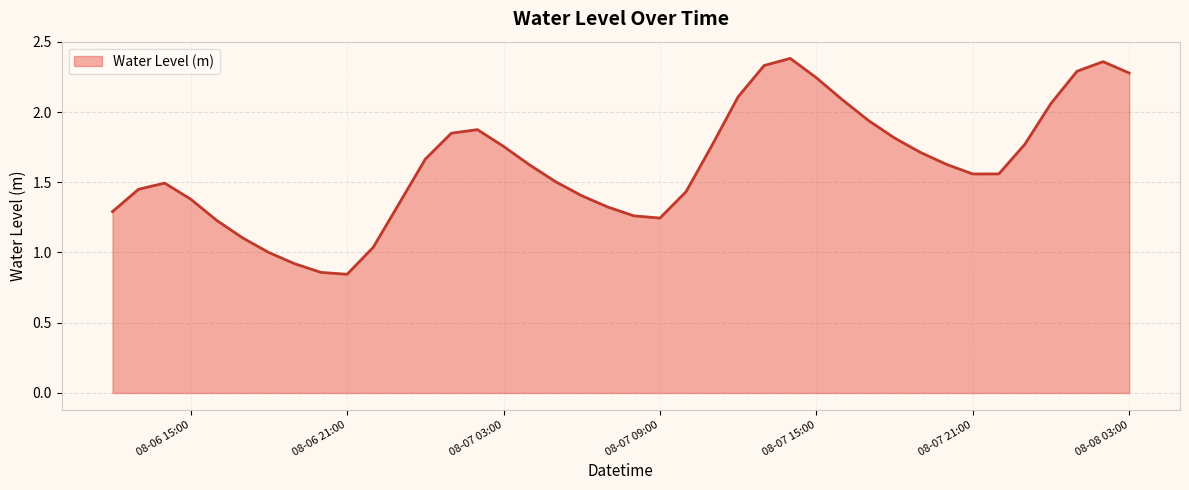

True or false: the data shows 1.3 at 08-06 21:00.

False